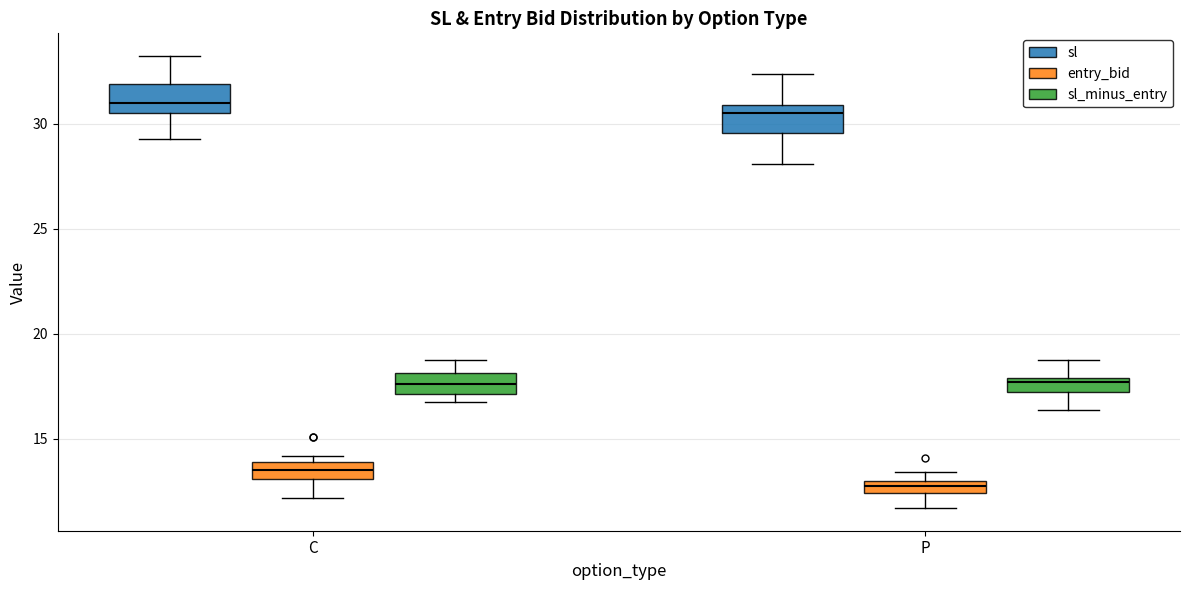

Where does the median line of the box for C (sl_minus_entry) sit on the y-axis? The values are not printed on the chart, so give them approximately, as read against the axis.

17.5